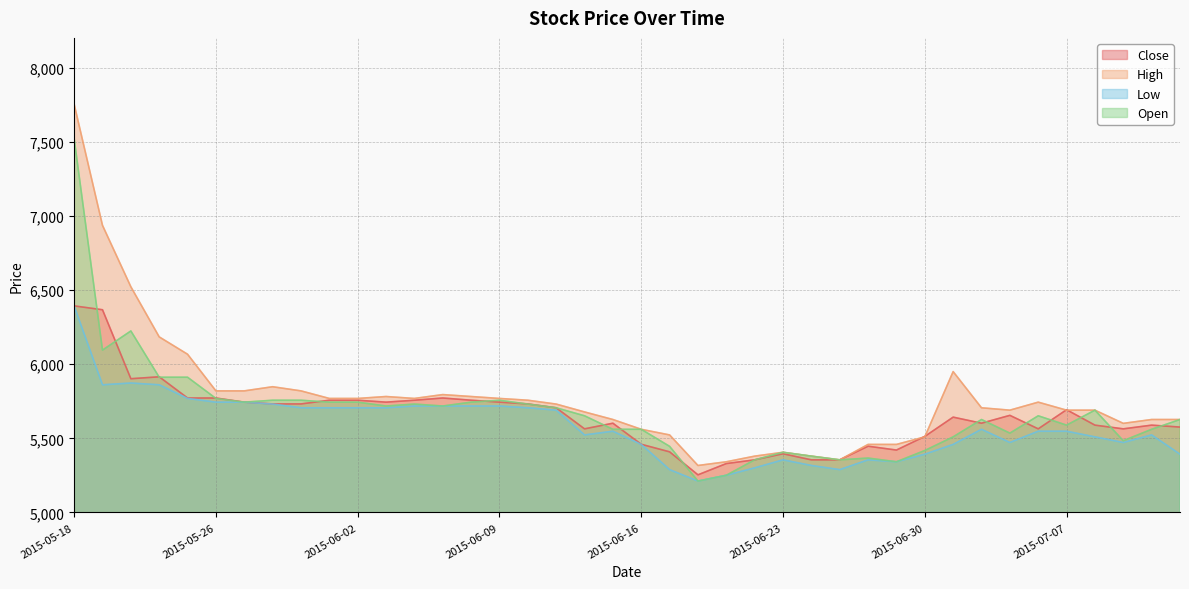

Where does the Close series first go above 5655?

2015-05-18